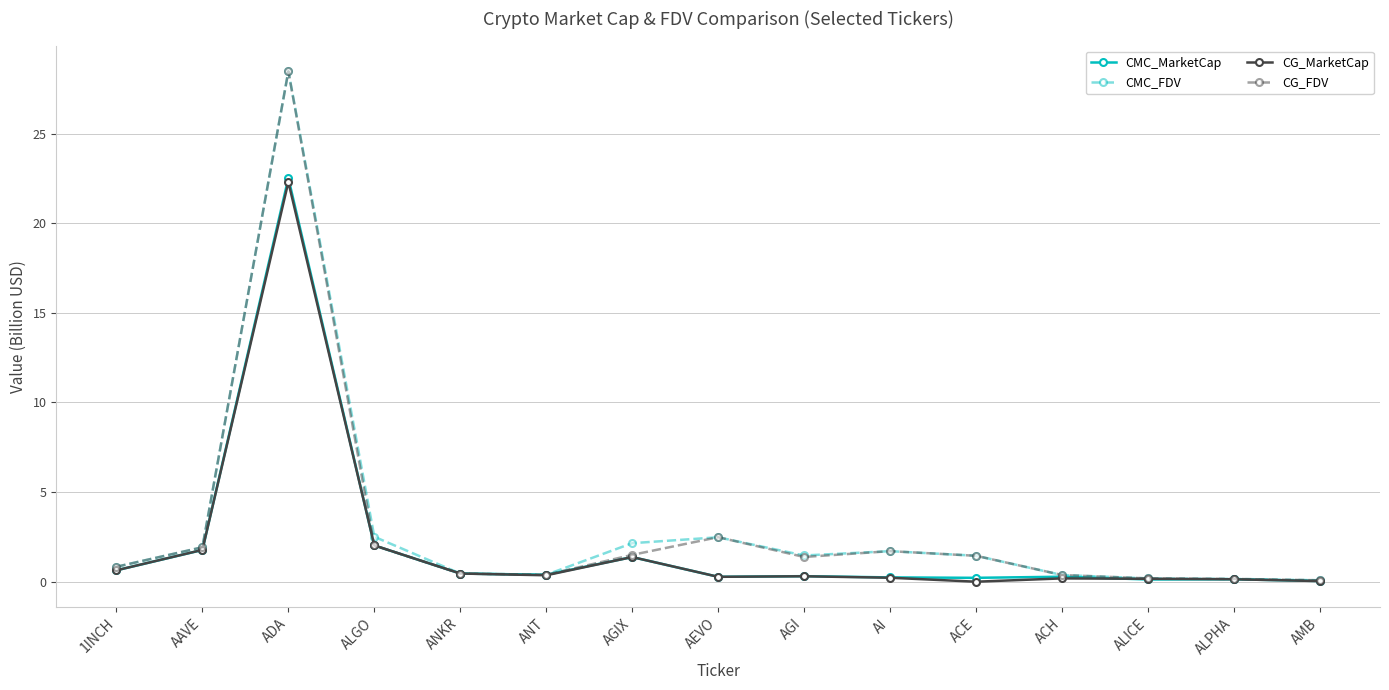

What is the total value across all series at ANT?

1.5